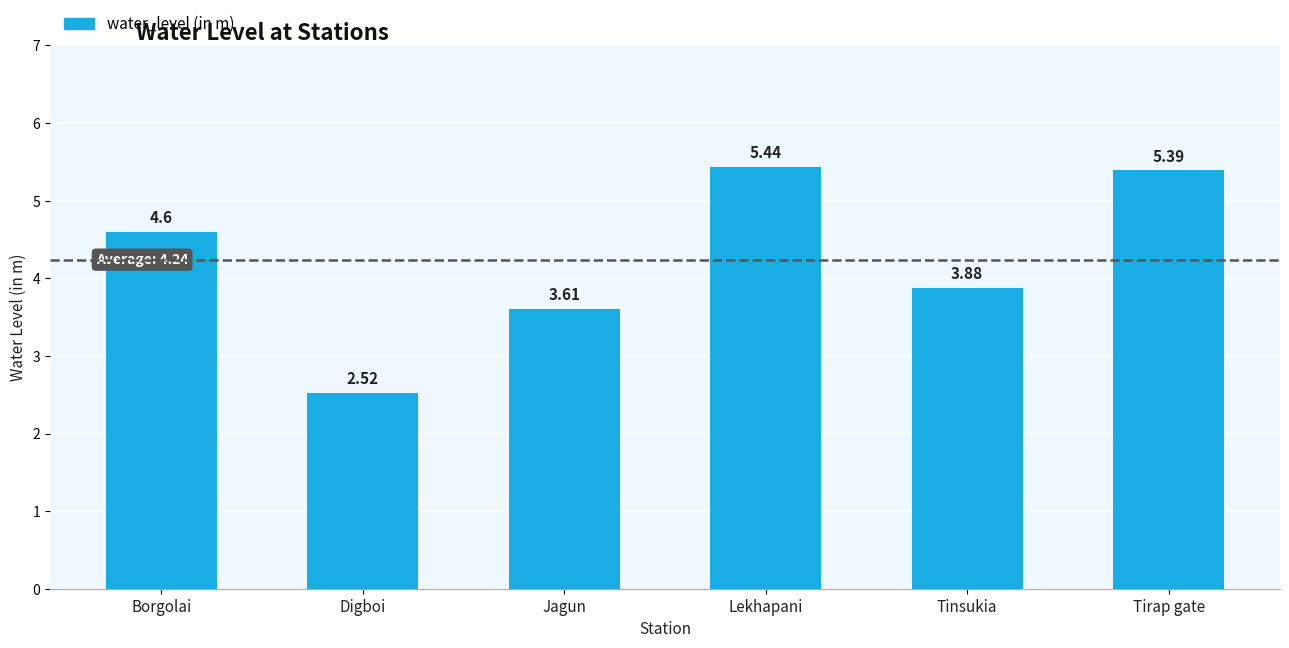

Are the bars grouped side by side (vs. stacked)?

No